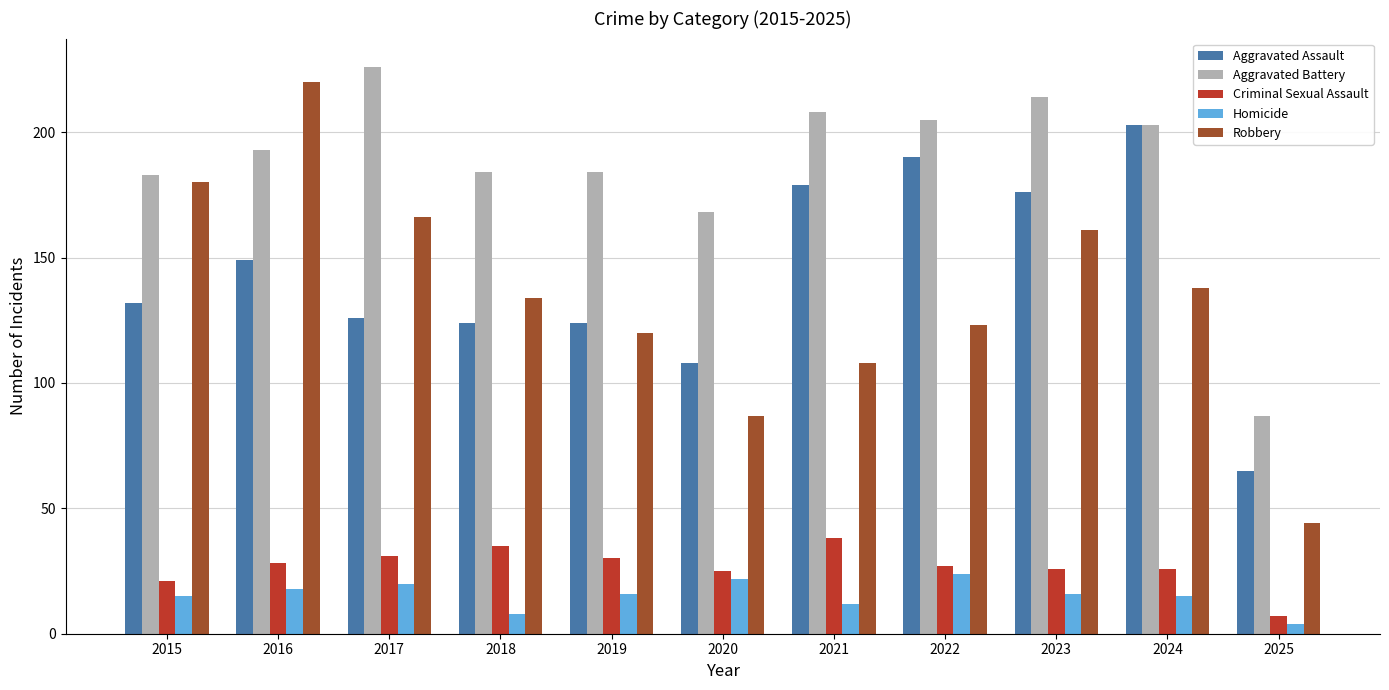

Reading left to right, transcribe all the data shown in this chart.

Aggravated Assault: 132	149	126	124	124	108	179	190	176	203	65
Aggravated Battery: 183	193	226	184	184	168	208	205	214	203	87
Criminal Sexual Assault: 21	28	31	35	30	25	38	27	26	26	7
Homicide: 15	18	20	8	16	22	12	24	16	15	4
Robbery: 180	220	166	134	120	87	108	123	161	138	44